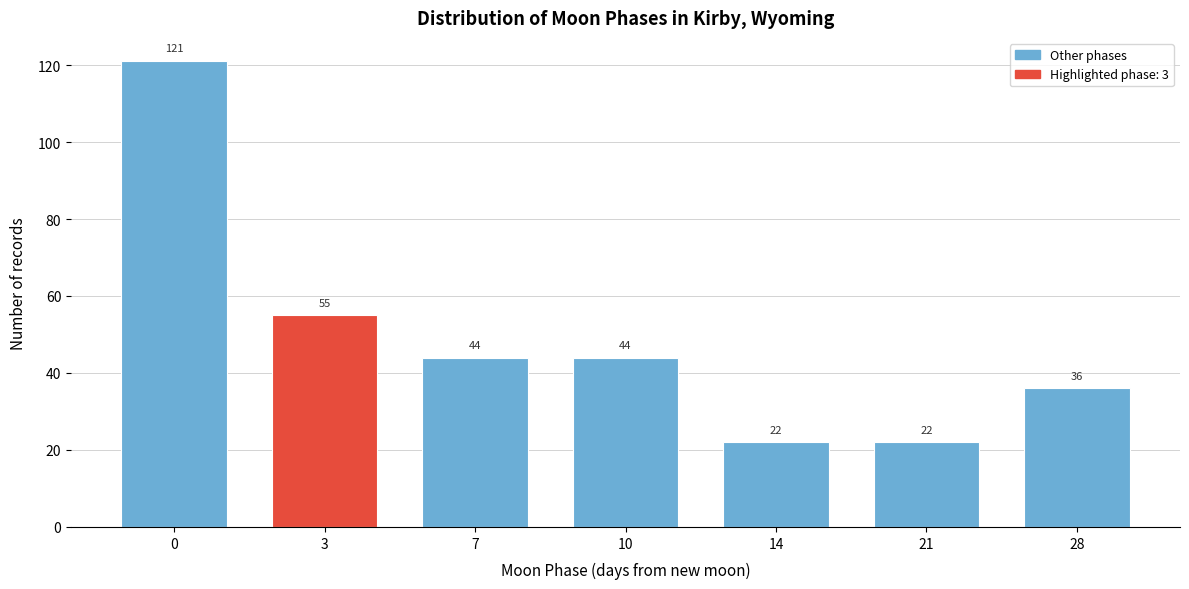

Reading right to left, extract all data points from this chart.

36	22	22	44	44	55	121